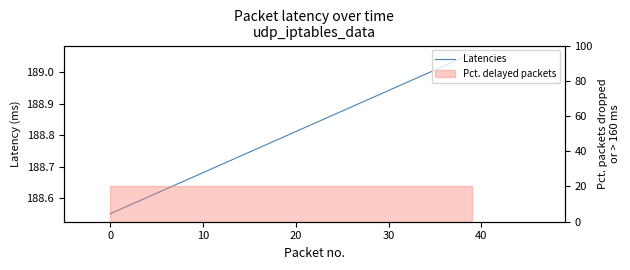

Which has a higher value, 0 or 32?

32